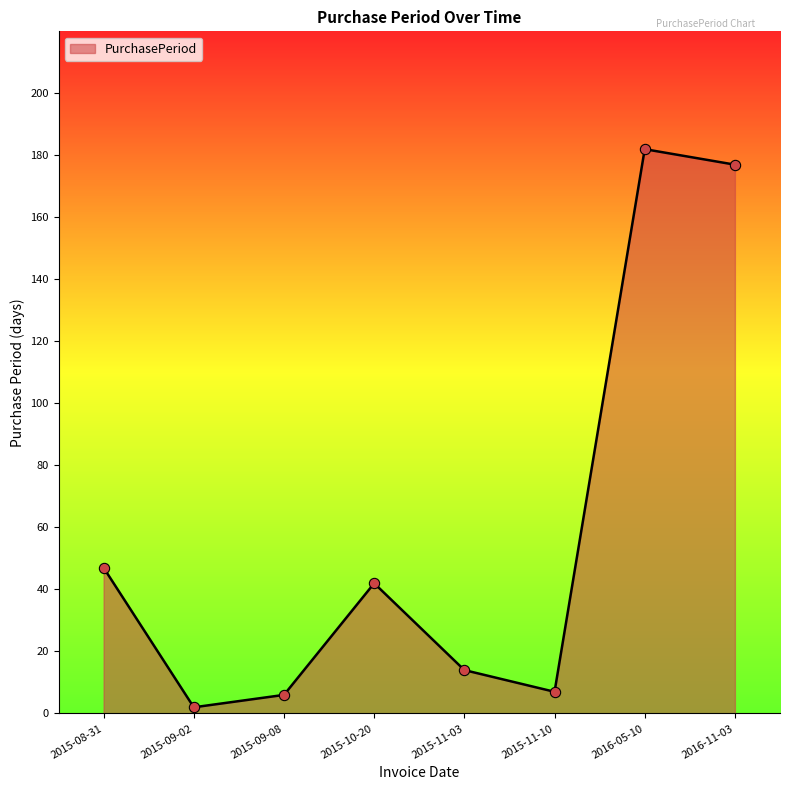

Between 2015-09-08 and 2015-11-03, which is larger?

2015-11-03